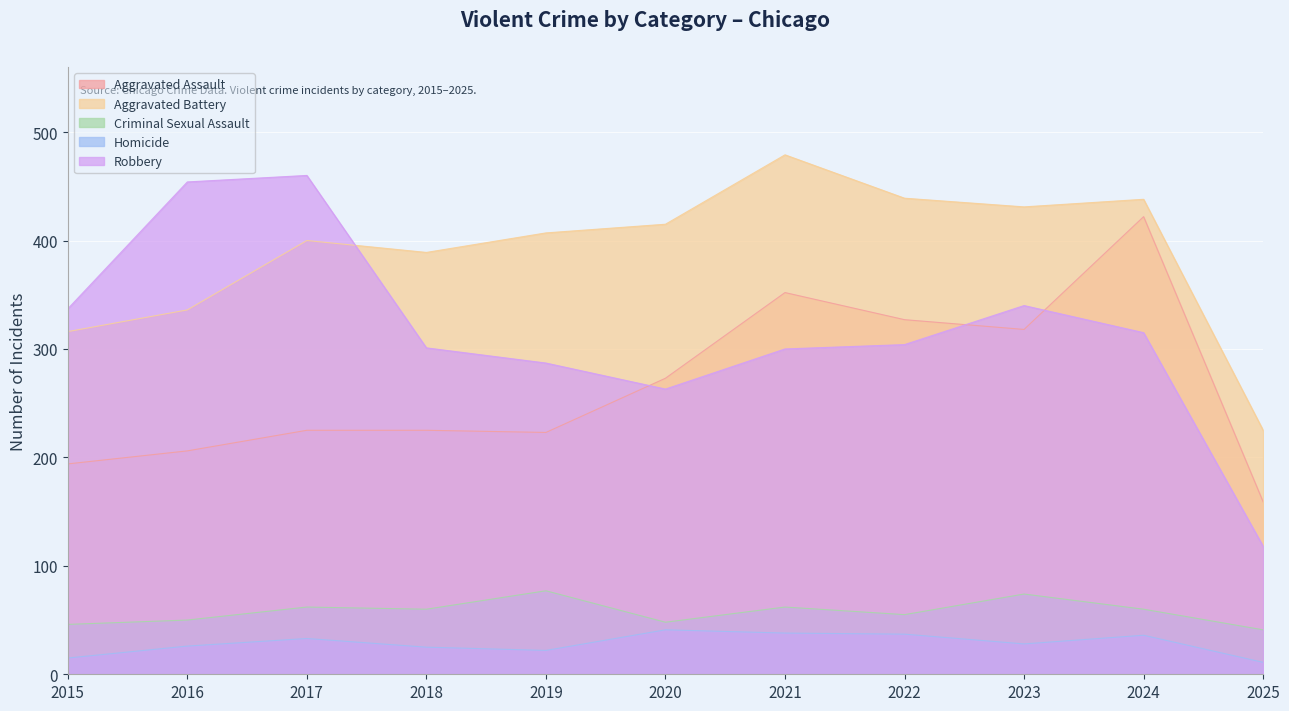

True or false: Robbery and Criminal Sexual Assault intersect in this chart.

False